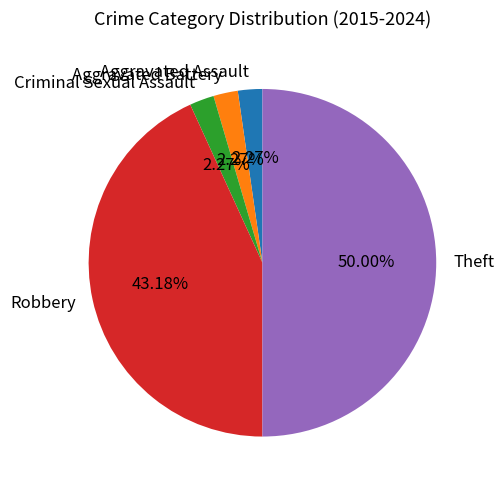

To the nearest percent, what is the average slice percentage?

20%